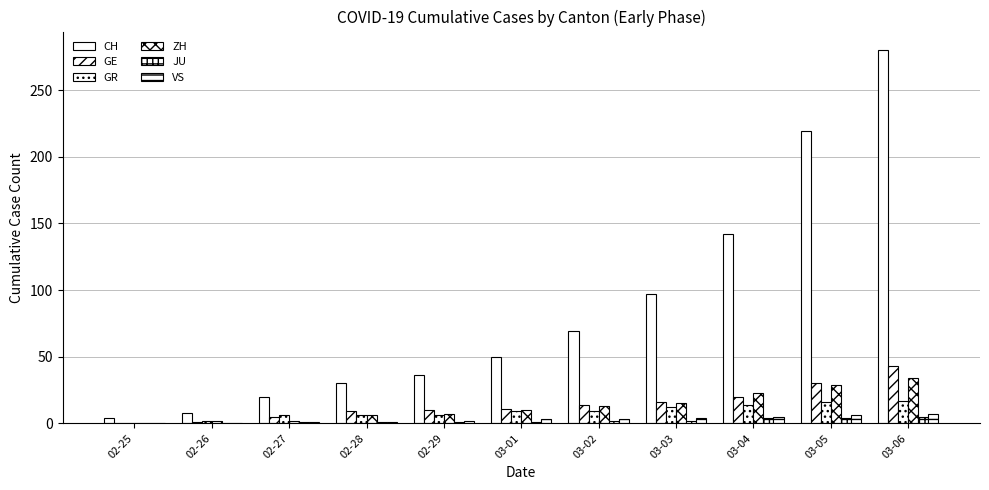

How many series are shown in this chart?

6